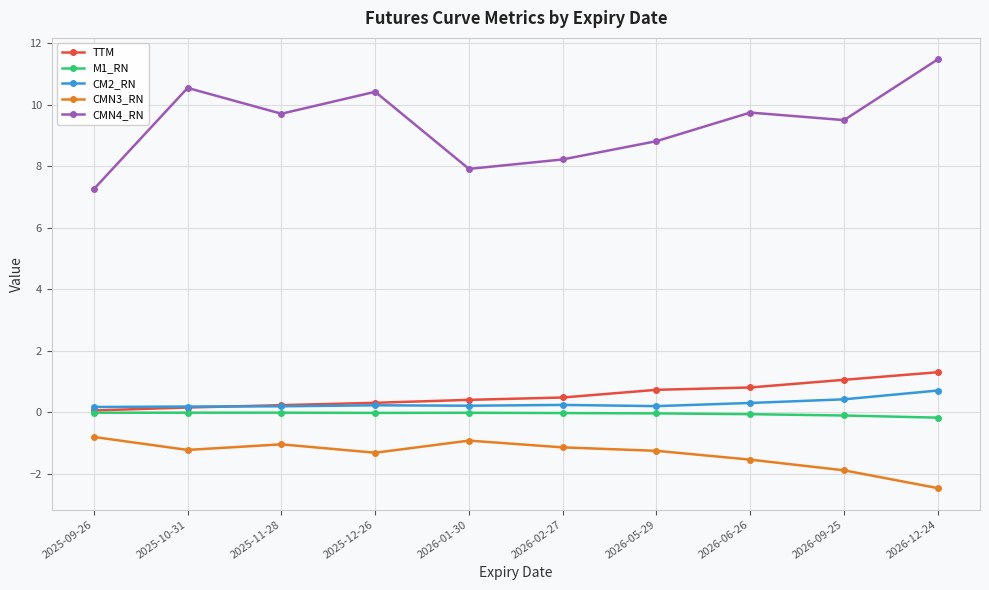

At which label does CMN4_RN first exceed 9?

2025-10-31